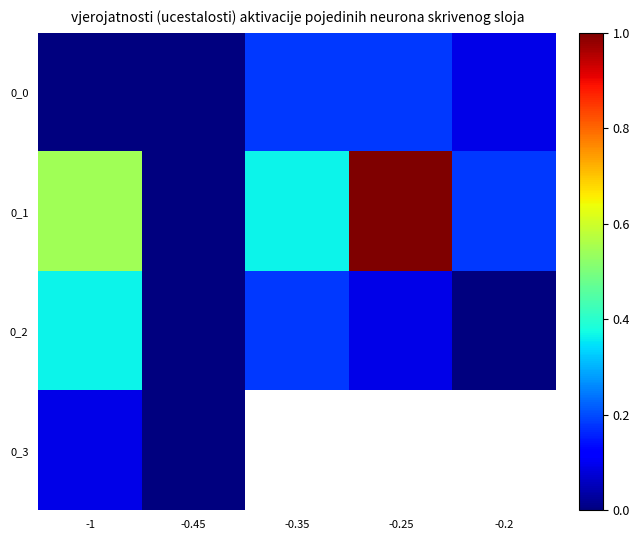

Which has a higher value, -1 or -0.45?

-1